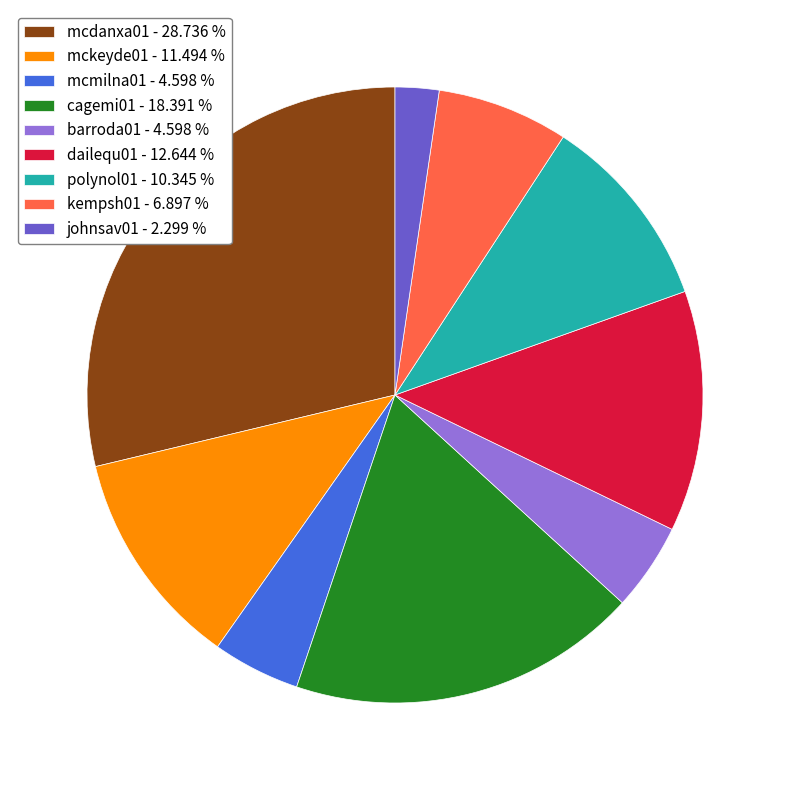

Do polynol01 - 10.345 % and kempsh01 - 6.897 % together represent more than half of the pie?

No